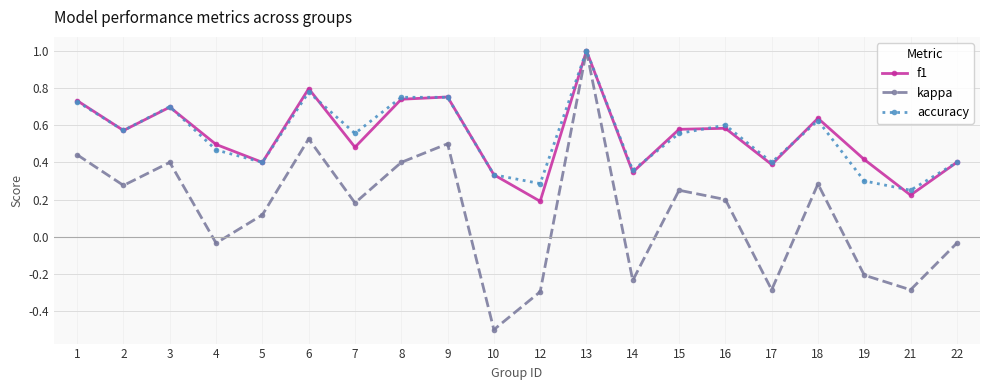

At how many categories does at least one series exceed 0?

20